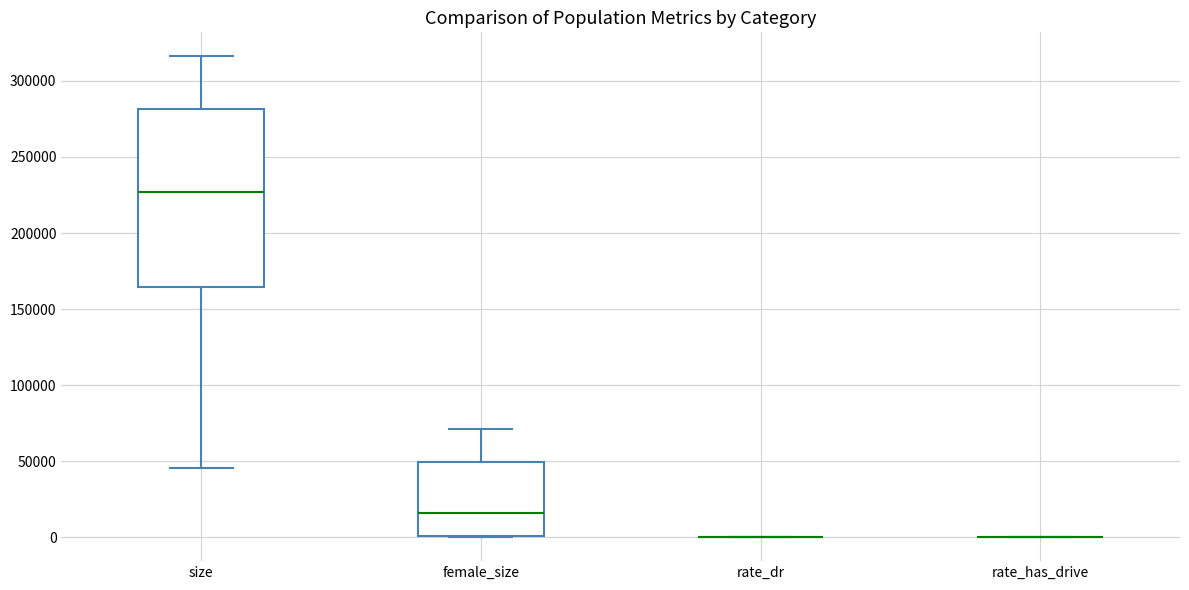

Which box is the tallest, from its lower edge to its upper edge?

size